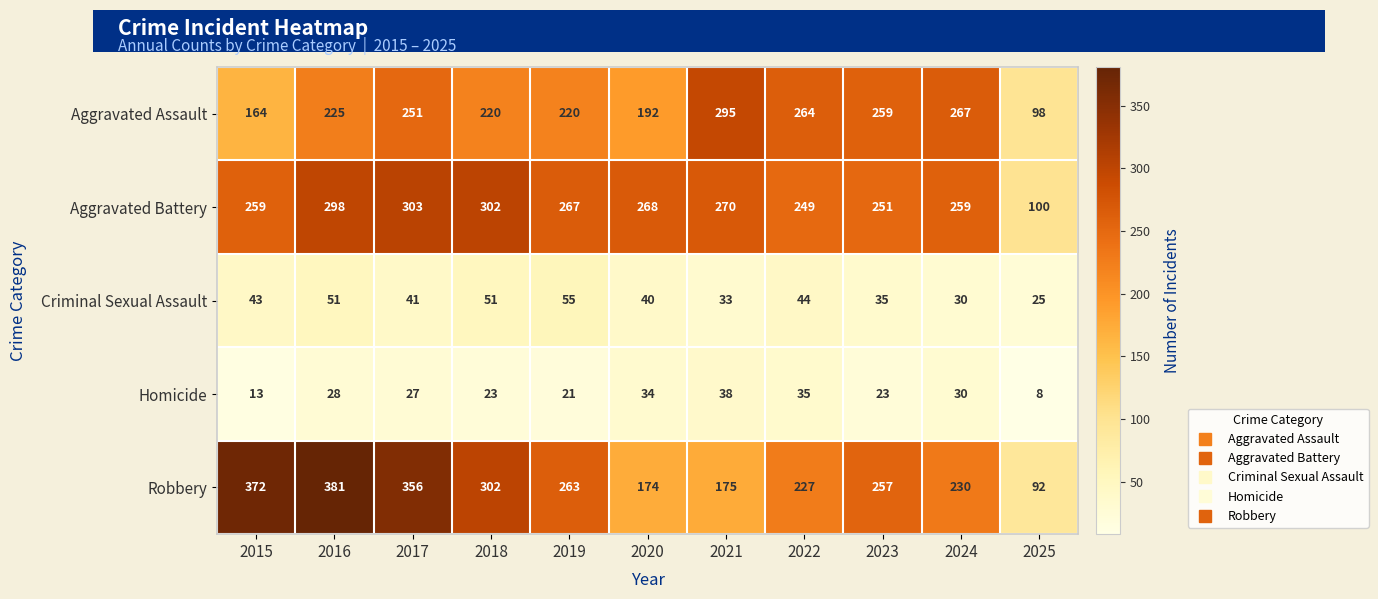

Which category has the highest value in the Robbery series?

2016